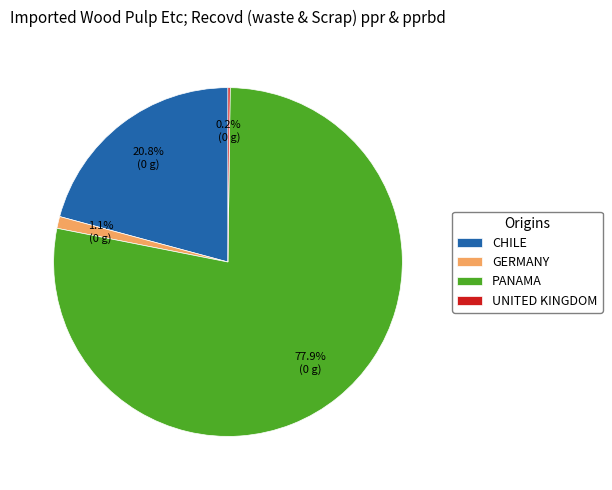

What is the largest slice in the pie chart?

PANAMA